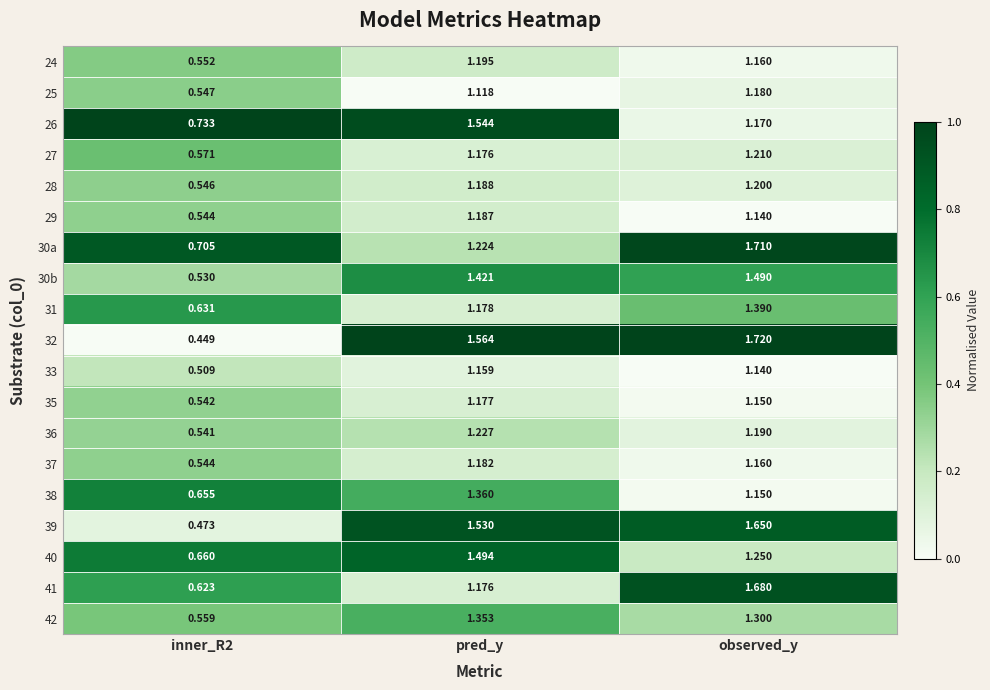

At which category is the sum across all series the highest?

observed_y